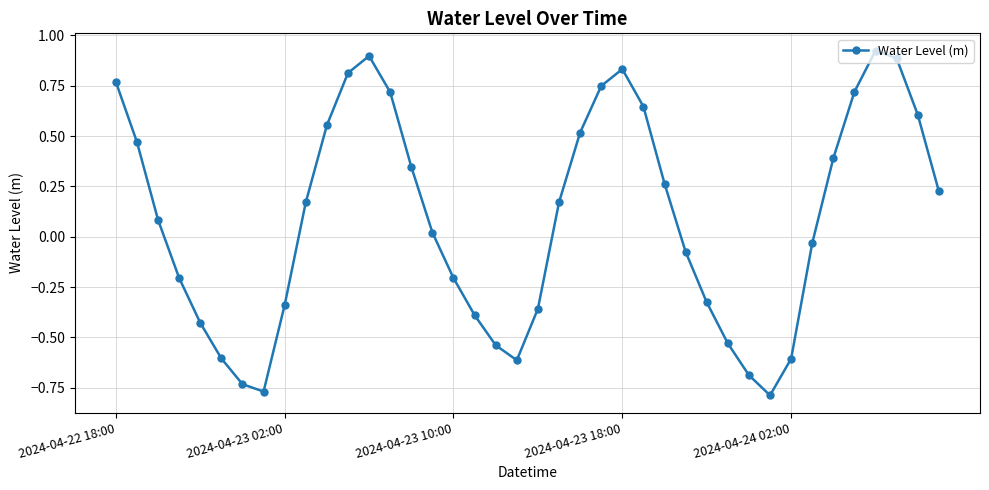

What is the value of the 33rd point from the left?

-0.6